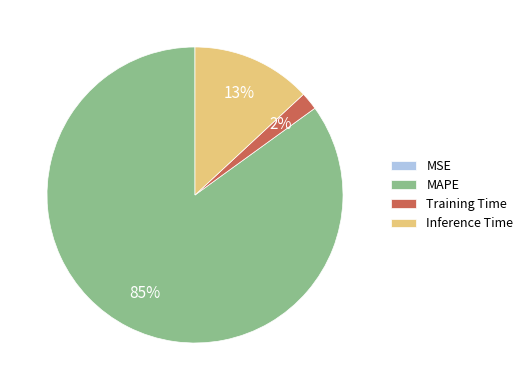

Is it true that Inference Time is 8% of the pie?

False